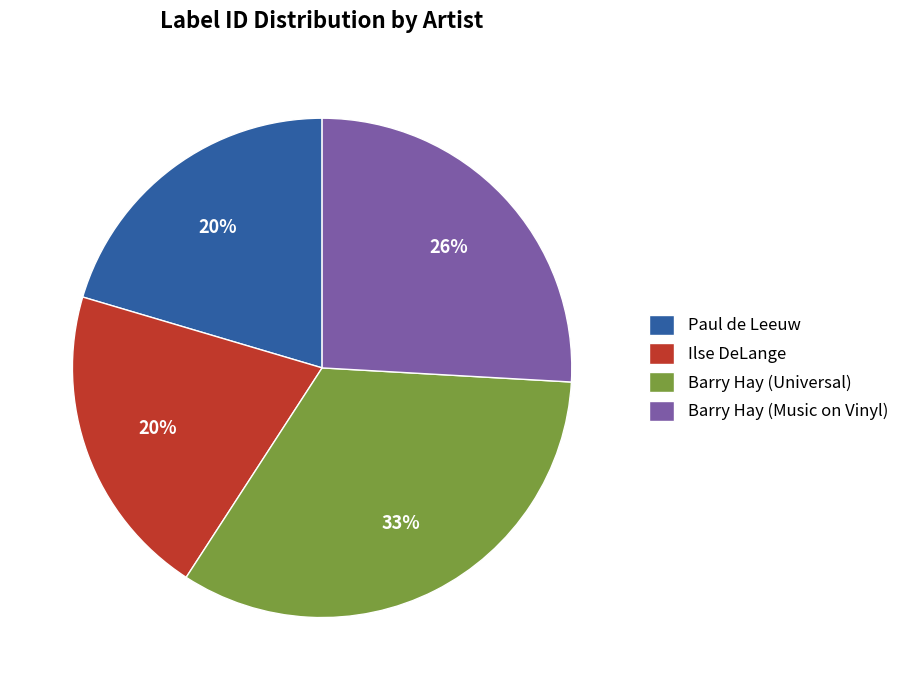

To the nearest percent, what is the difference between the largest and smallest slice percentages?

13%